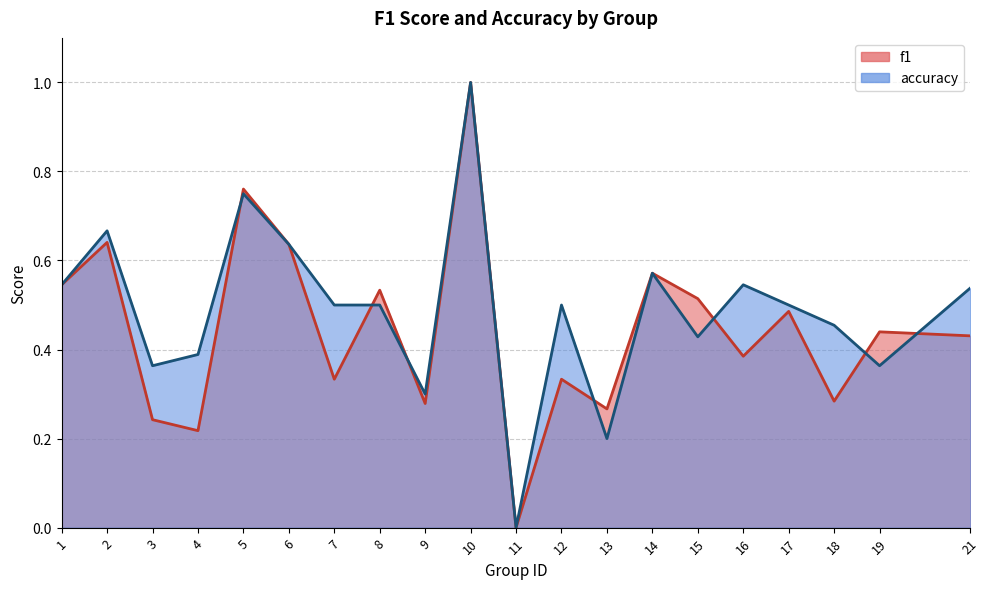

True or false: accuracy has a value of -0.6 at 11.

False